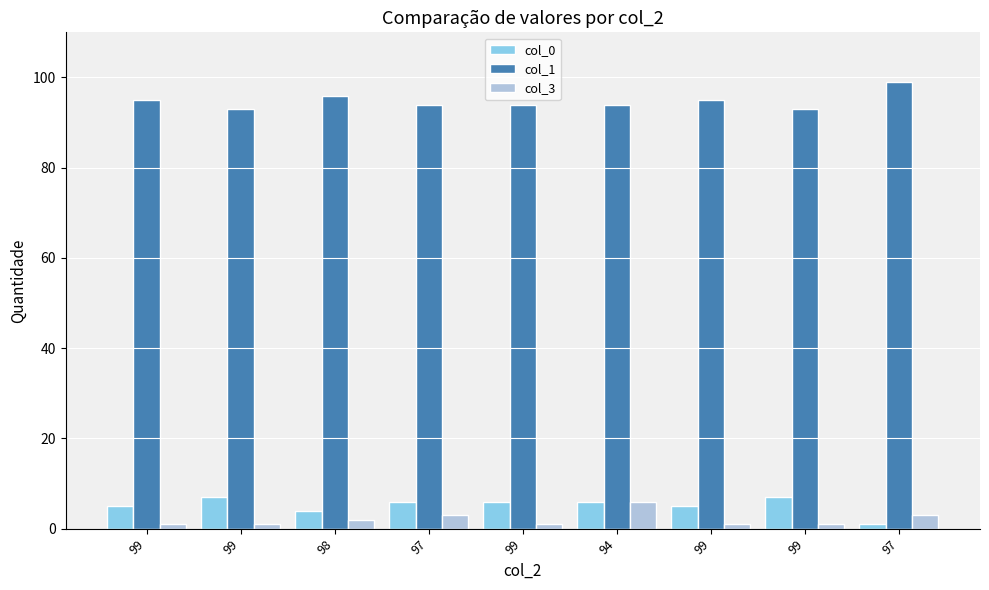

How many categories are shown in the chart?

9